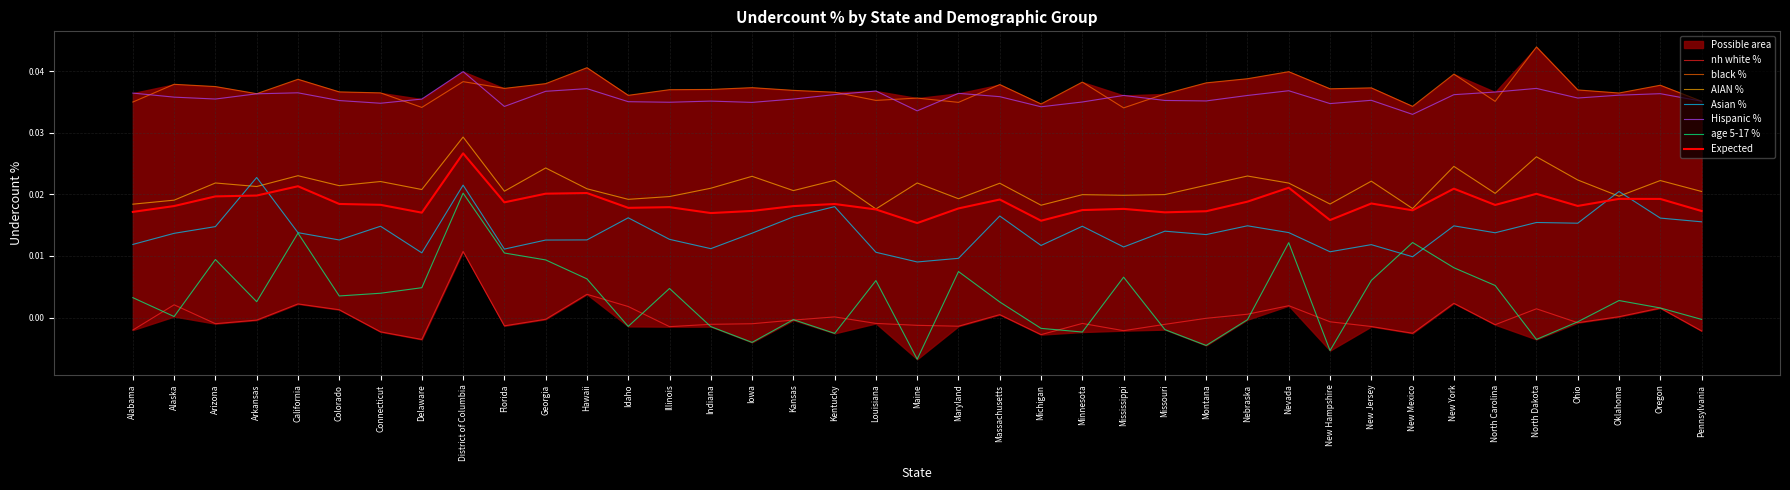

At which category does Asian % reach its first local peak?

Arkansas